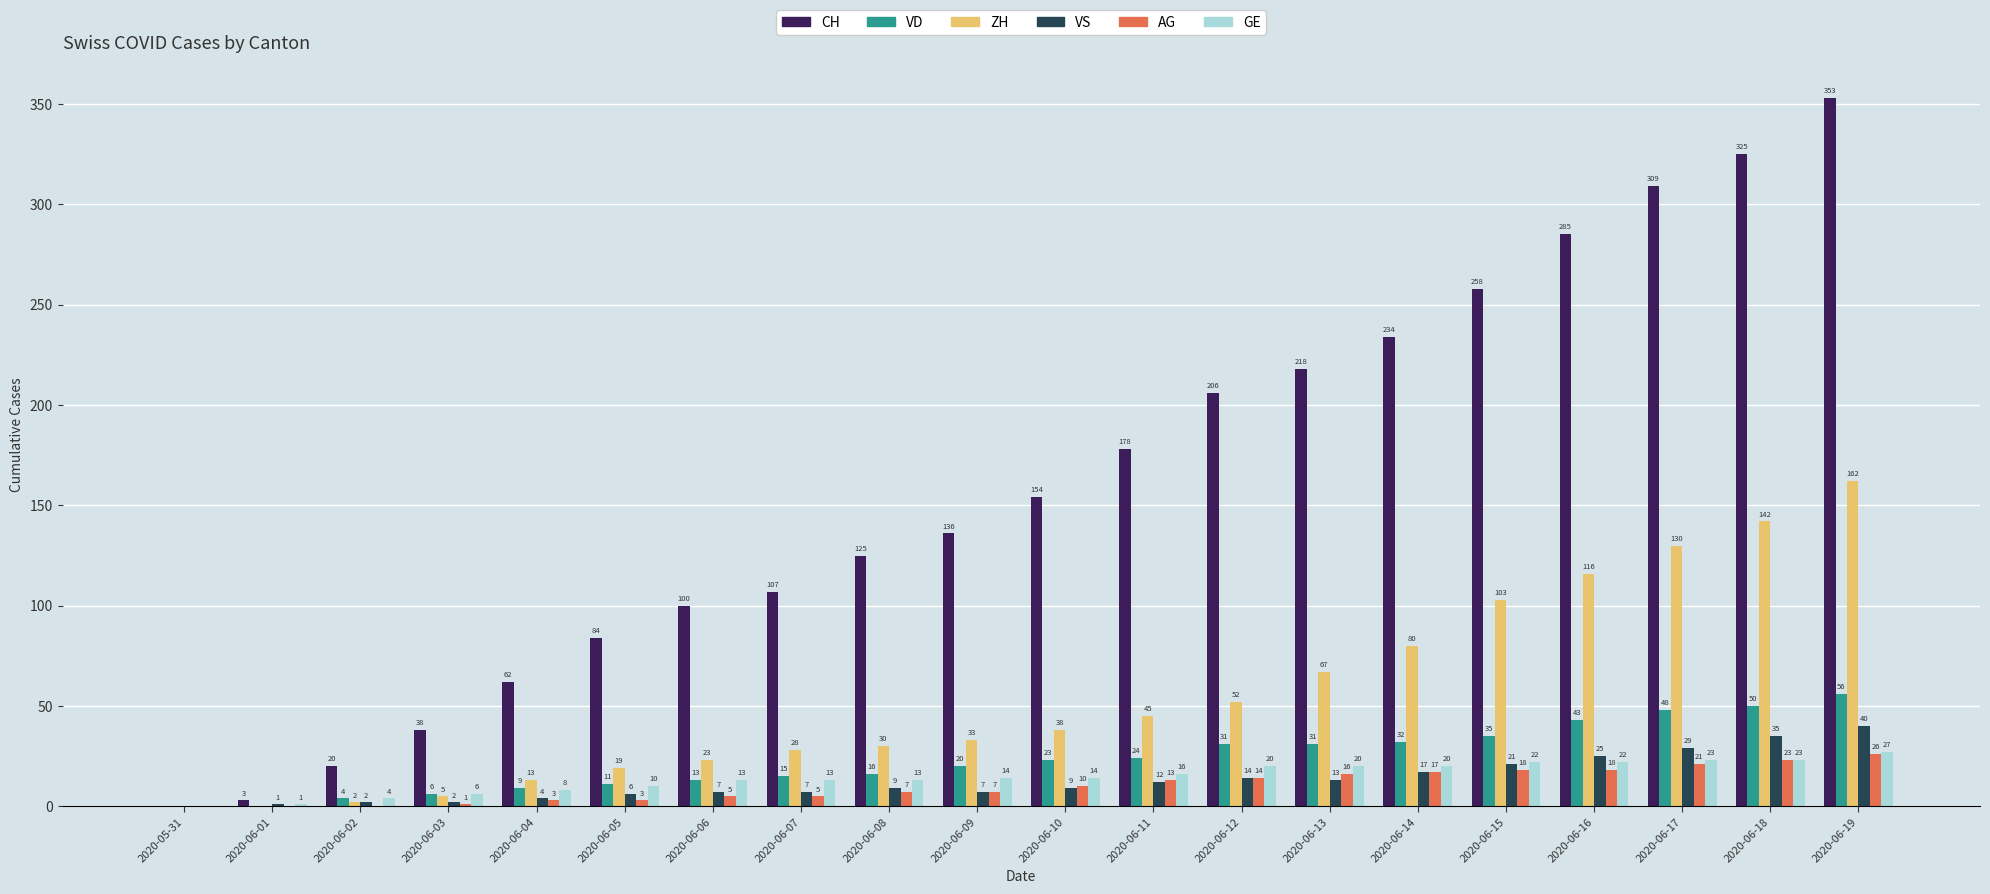

What value does the CH series have at 2020-06-09, to the nearest 50?

150